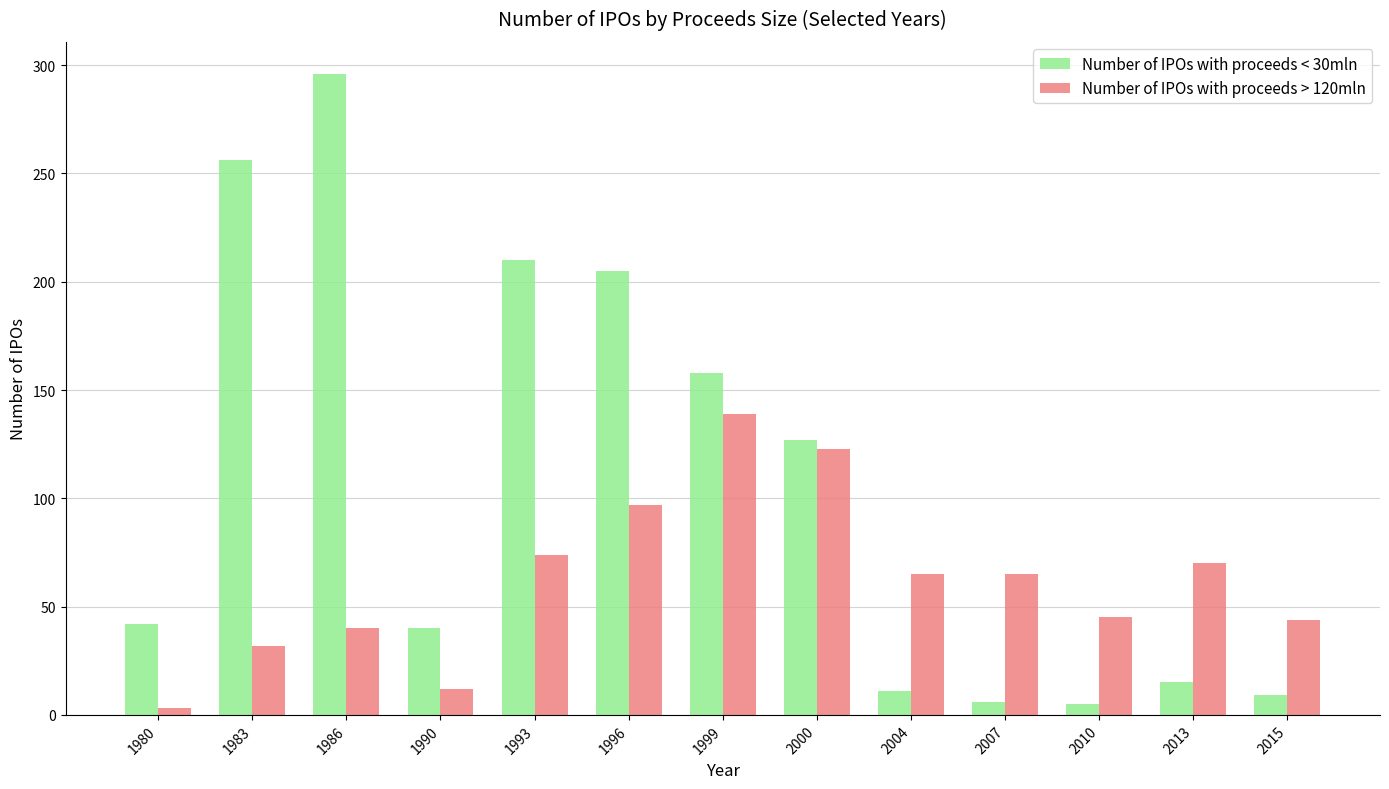

Which series changed the most between 1993 and 2004?

Number of IPOs with proceeds < 30mln